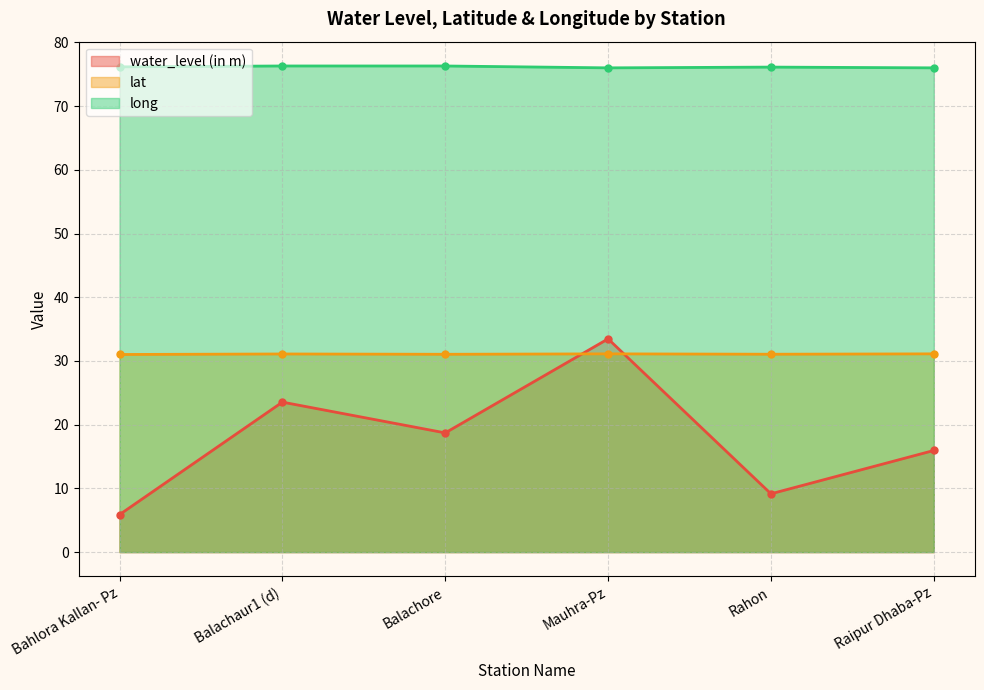

Reading left to right, transcribe all the data shown in this chart.

water_level (in m): Bahlora Kallan- Pz=5.9	Balachaur1 (d)=23.5	Balachore=18.7	Mauhra-Pz=33.5	Rahon=9.2	Raipur Dhaba-Pz=15.9
lat: Bahlora Kallan- Pz=31.0	Balachaur1 (d)=31.1	Balachore=31.1	Mauhra-Pz=31.1	Rahon=31.1	Raipur Dhaba-Pz=31.1
long: Bahlora Kallan- Pz=76.2	Balachaur1 (d)=76.3	Balachore=76.3	Mauhra-Pz=76.0	Rahon=76.1	Raipur Dhaba-Pz=76.0